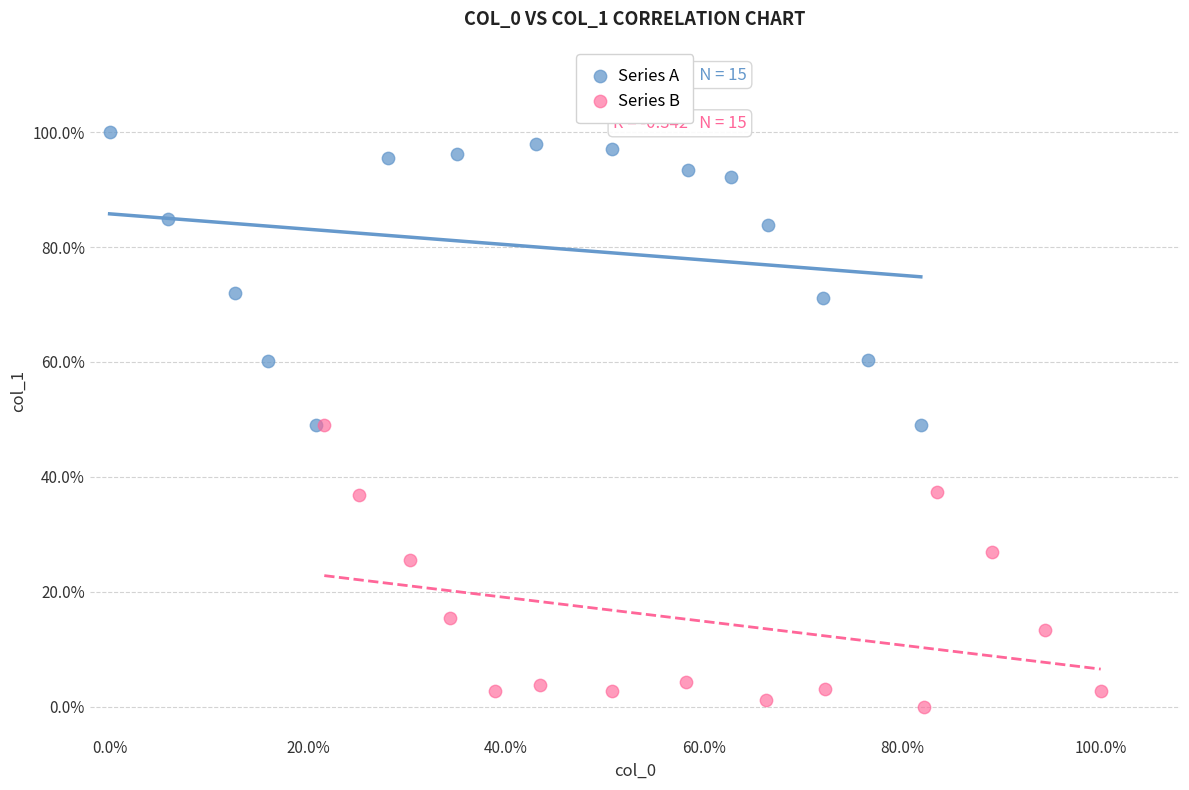

Which series has the widest spread of Y values?

Series A